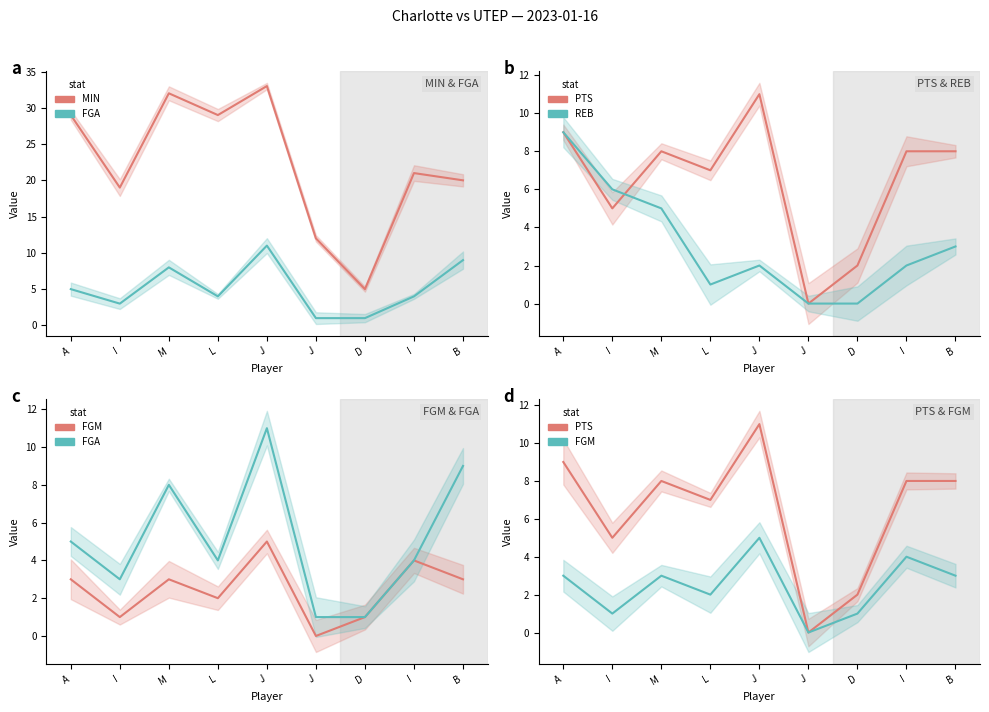

Rank the series by their maximum value, from lowest to highest.

FGM, REB, FGA, PTS, MIN